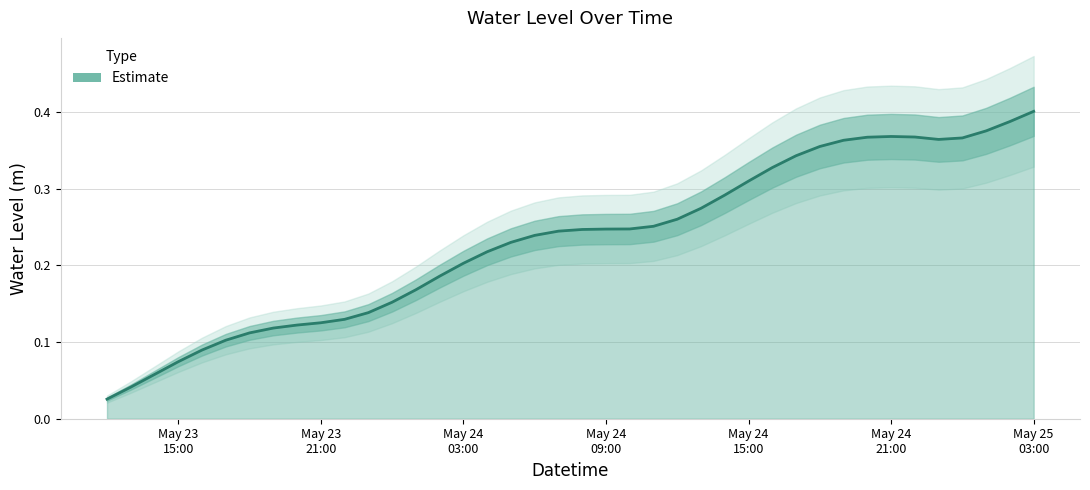

What is the label of the 22nd point from the left?

May 24 09:00